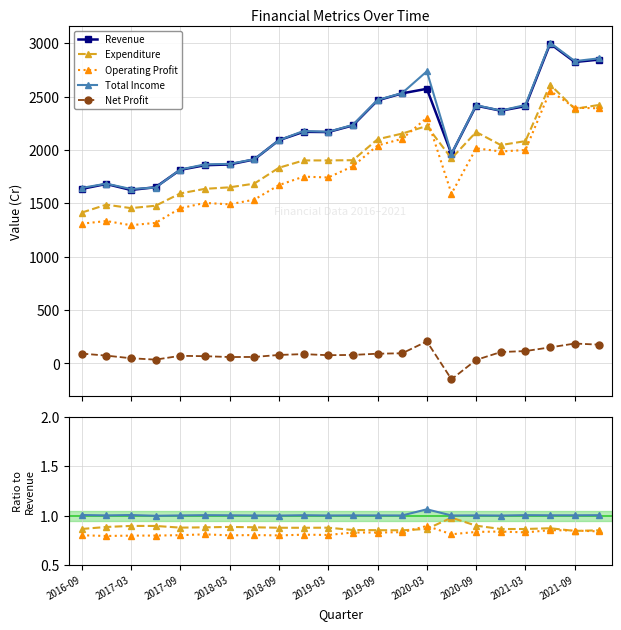

True or false: Expenditure has a value of 1649.4 at 2018-03.

True